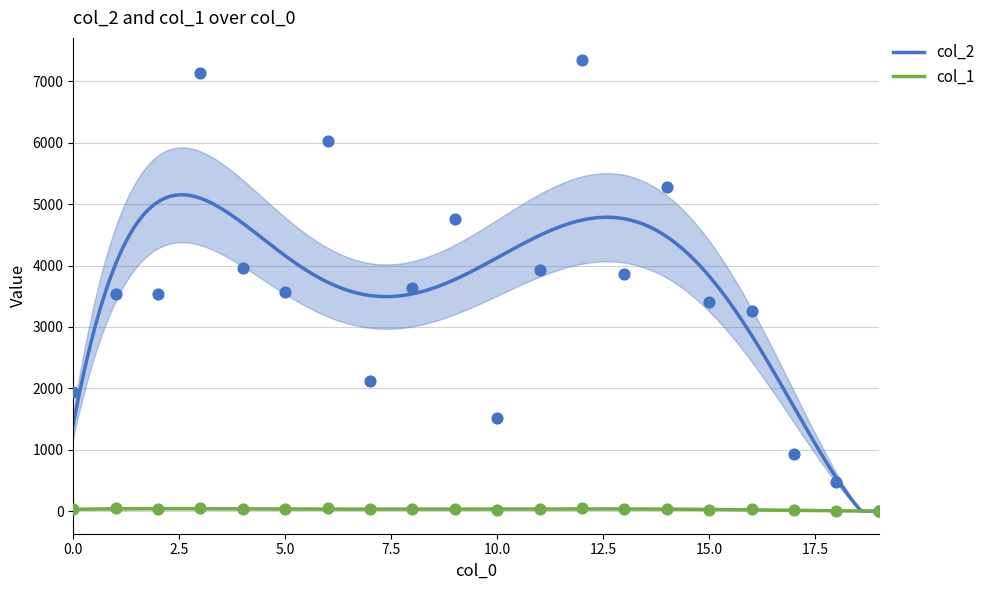

Which series has the largest total across all categories?

col_2